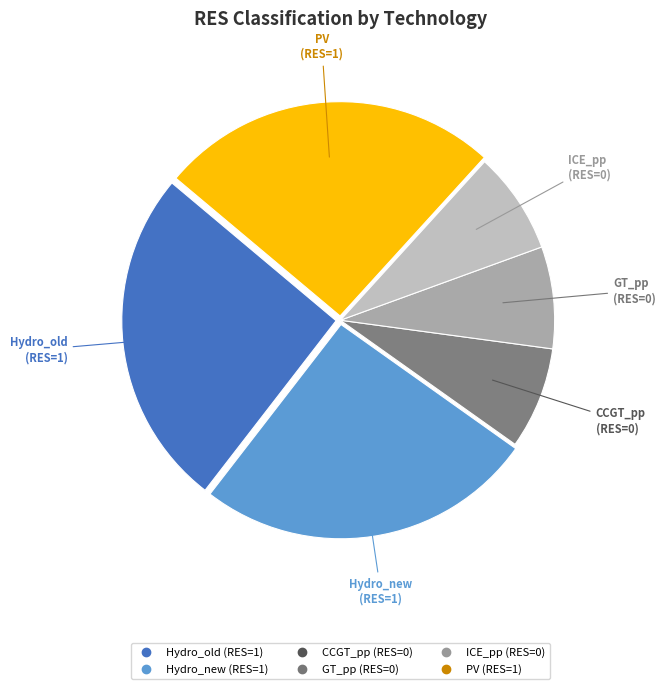

Count the number of slices in the pie.

6